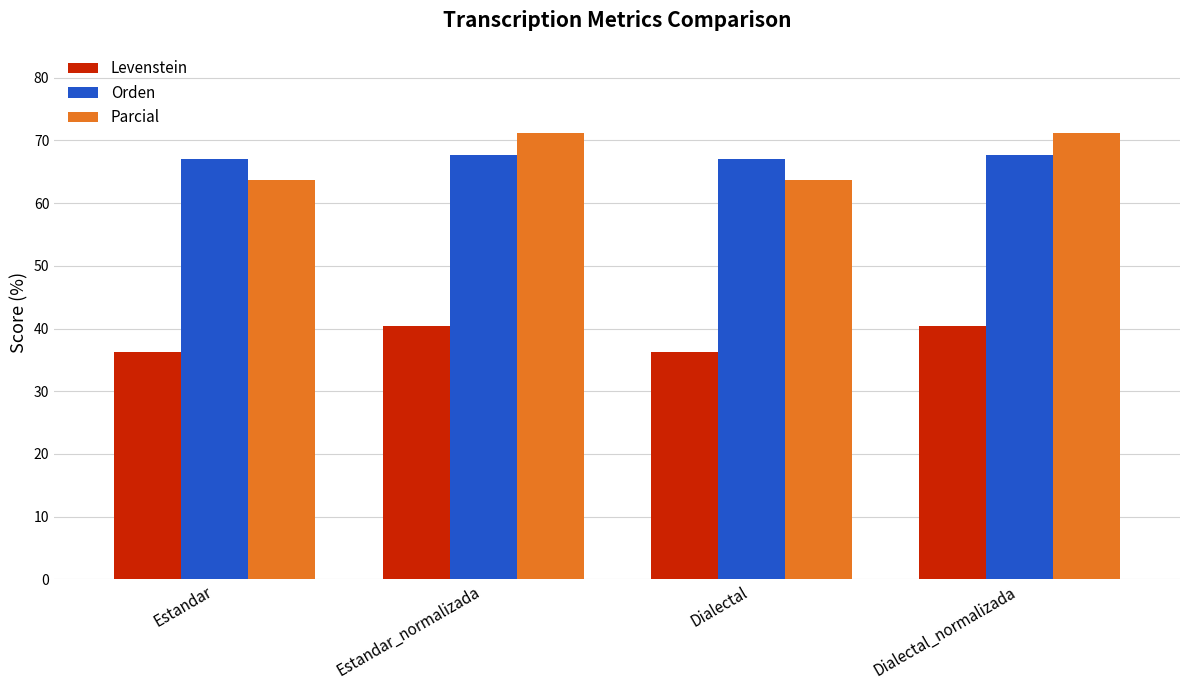

What is the spread (max minus min) of values at Dialectal_normalizada?

30.8